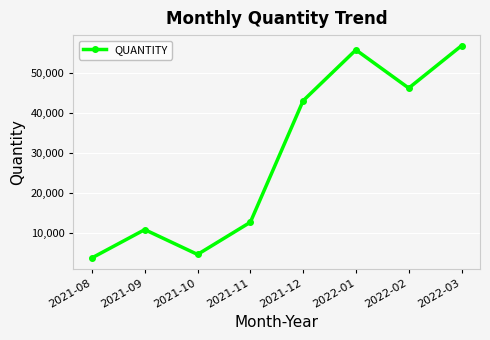

What is the difference between the values at 2022-03 and 2021-10?

52306